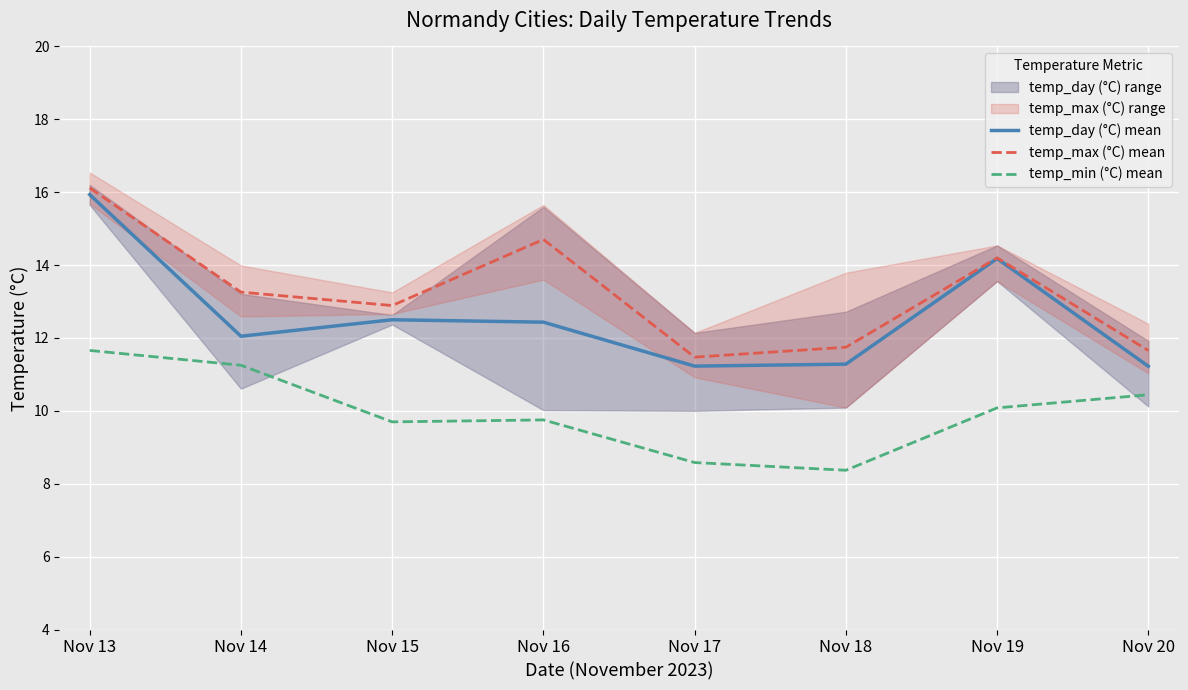

Reading right to left, extract all data points from this chart.

temp_day (°C) mean: Nov 20=11.2	Nov 19=14.2	Nov 18=11.3	Nov 17=11.2	Nov 16=12.4	Nov 15=12.5	Nov 14=12.0	Nov 13=15.9
temp_max (°C) mean: Nov 20=11.7	Nov 19=14.2	Nov 18=11.7	Nov 17=11.5	Nov 16=14.7	Nov 15=12.9	Nov 14=13.3	Nov 13=16.1
temp_min (°C) mean: Nov 20=10.4	Nov 19=10.1	Nov 18=8.4	Nov 17=8.6	Nov 16=9.8	Nov 15=9.7	Nov 14=11.3	Nov 13=11.7